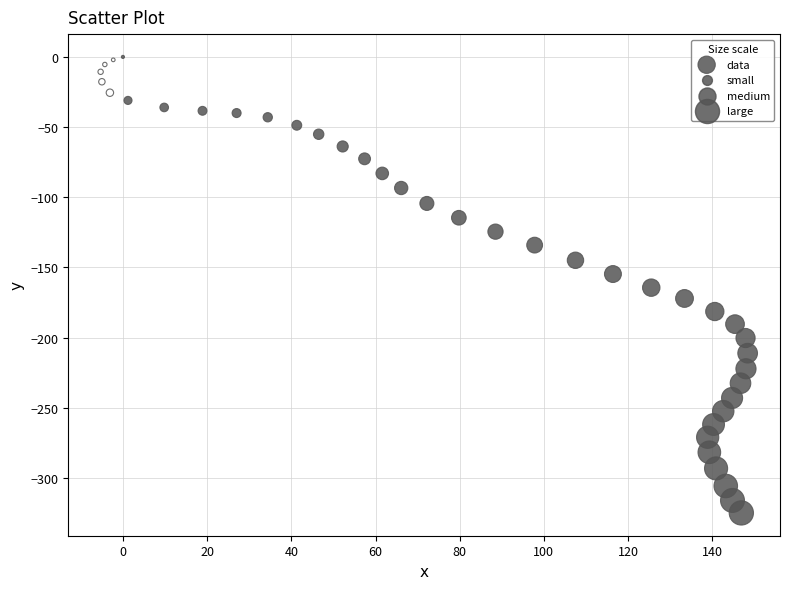

What is the range of X values (max minus min)?

153.7